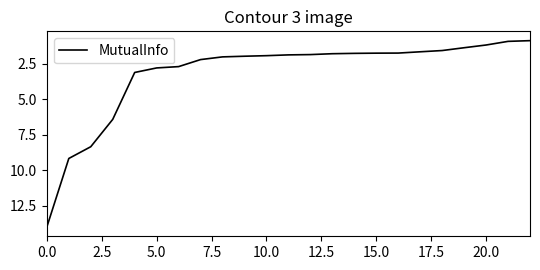

What is the maximum value shown in the chart?

14.0